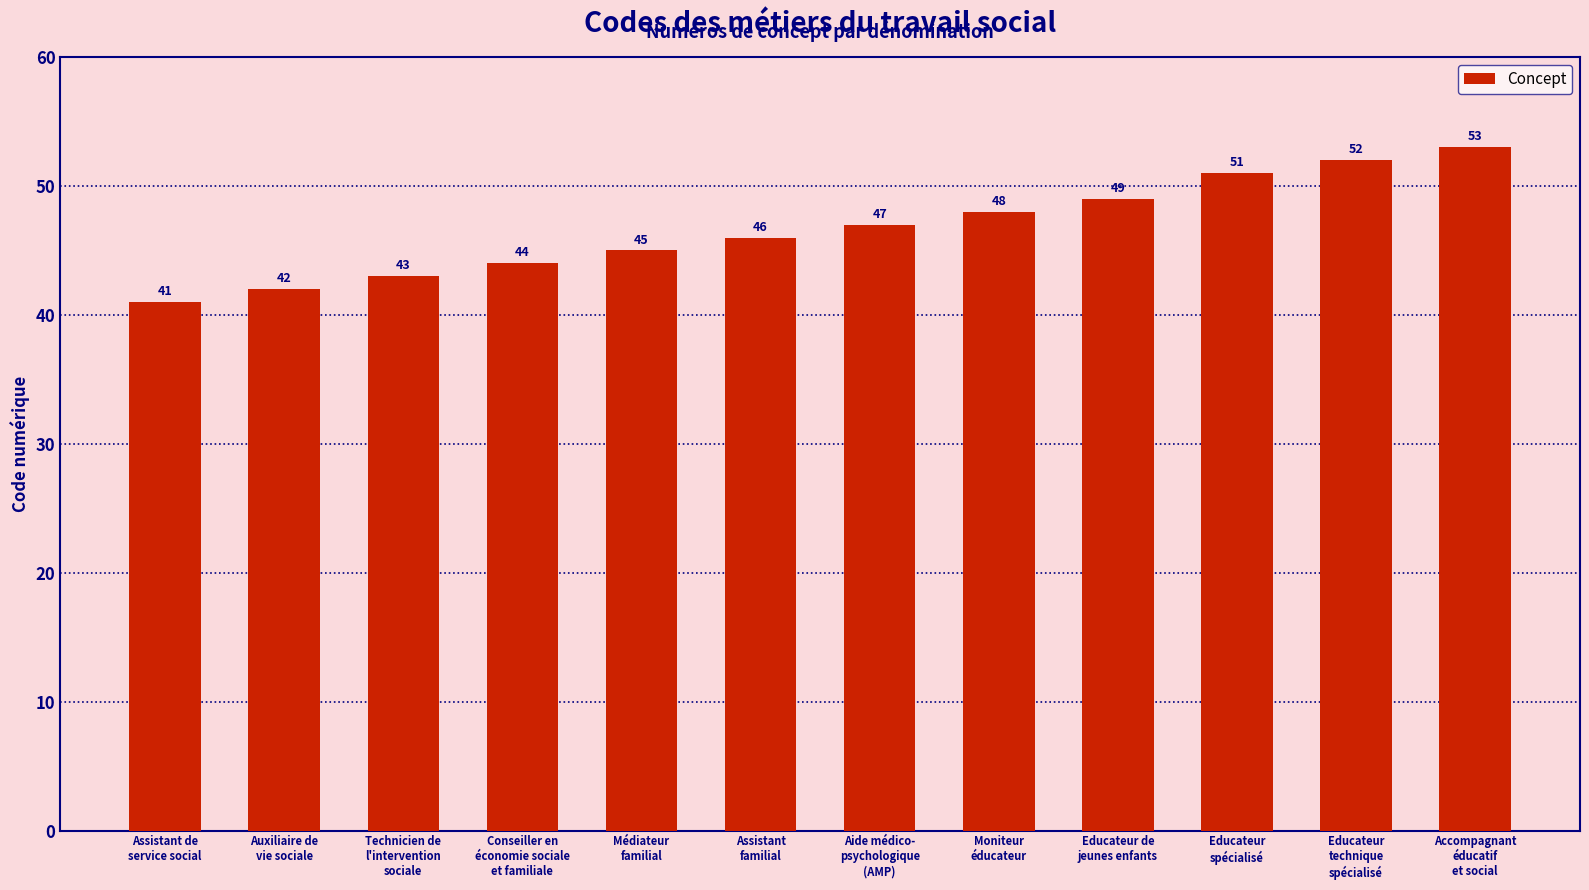

List the labels in order of value, largest first.

Accompagnant
éducatif
et social, Educateur
technique
spécialisé, Educateur
spécialisé, Educateur de
jeunes enfants, Moniteur
éducateur, Aide médico-
psychologique
(AMP), Assistant
familial, Médiateur
familial, Conseiller en
économie sociale
et familiale, Technicien de
l'intervention
sociale, Auxiliaire de
vie sociale, Assistant de
service social